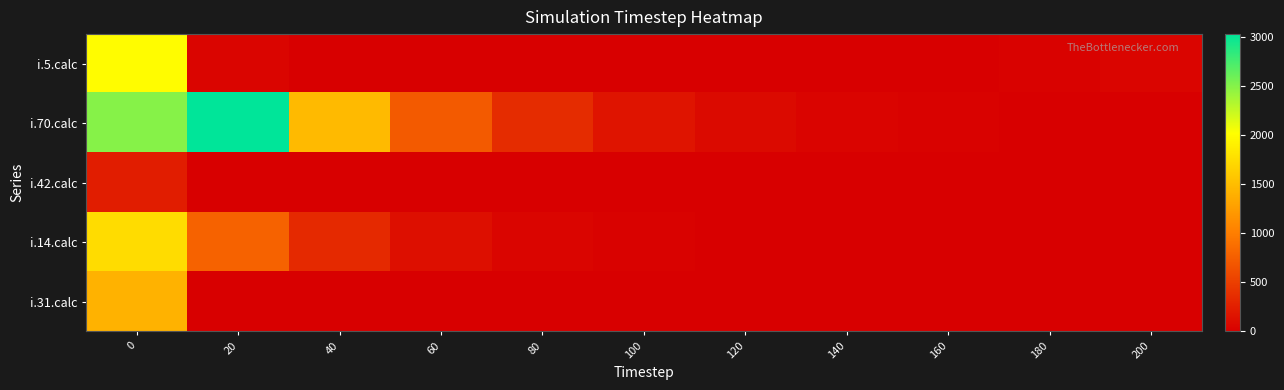

How many categories are shown in the chart?

11